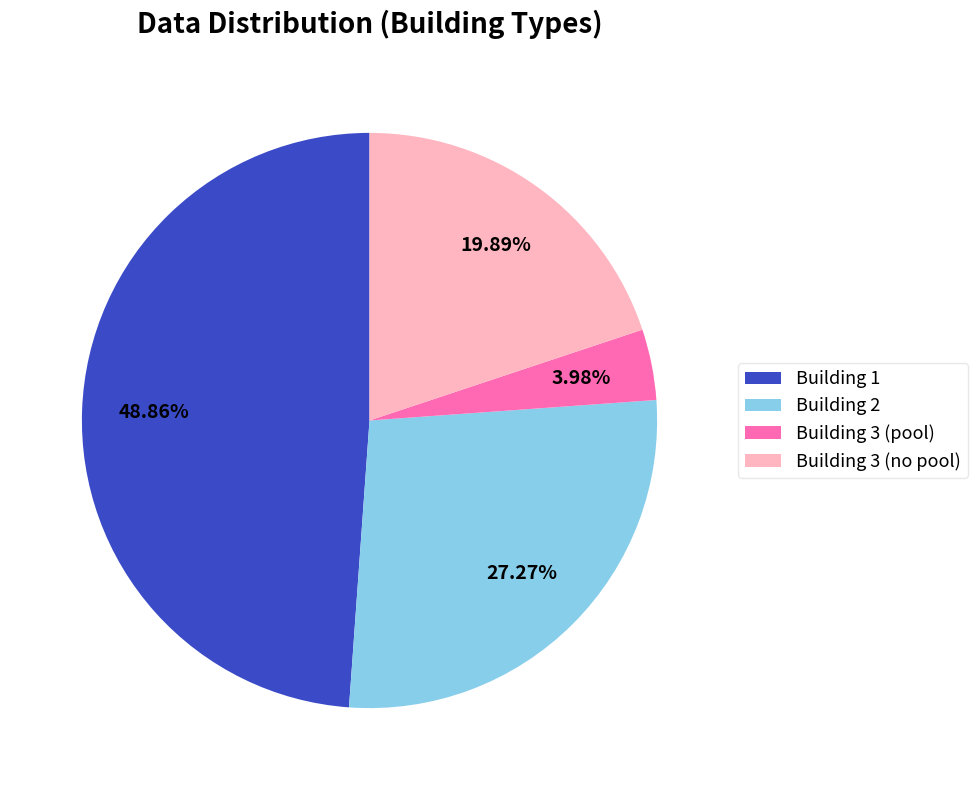

Does any single category account for the majority?

No